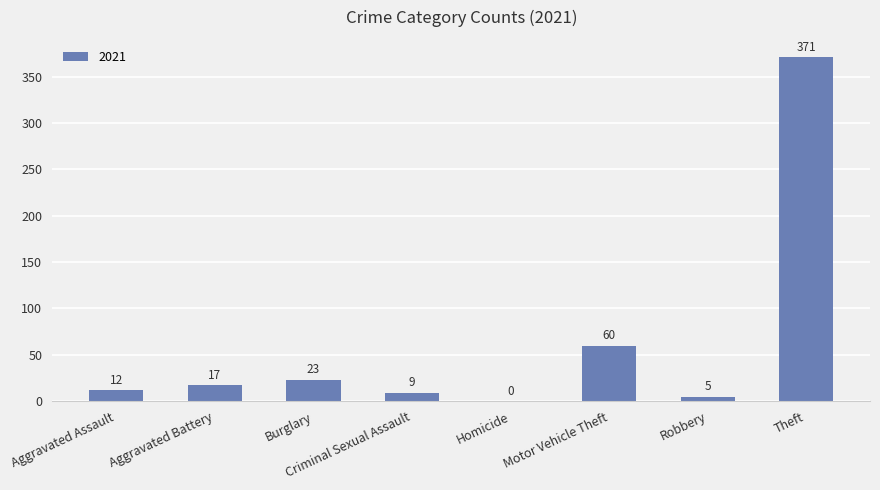

Count the number of categories in the chart.

8